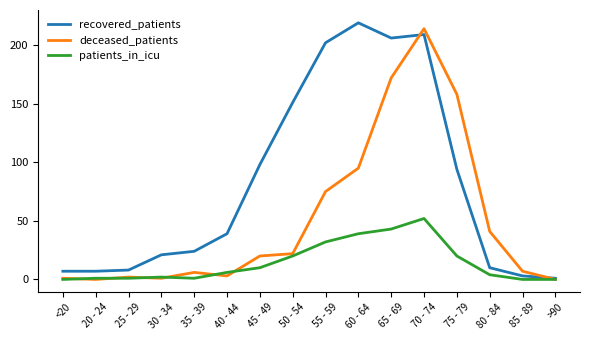

Does the chart display data point markers on the line(s)?

No